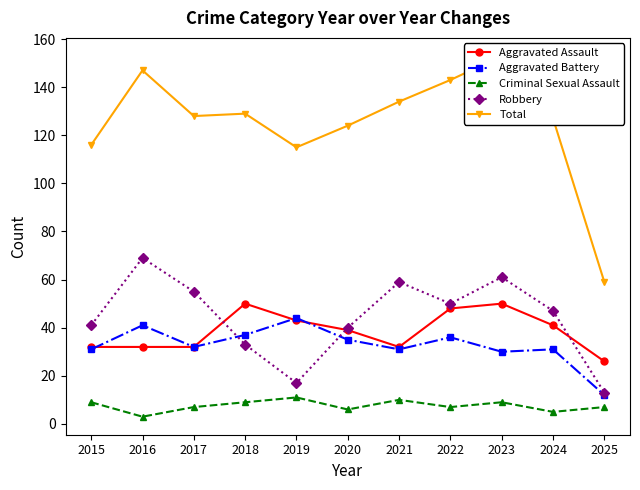

At how many categories does at least one series exceed 55?

11